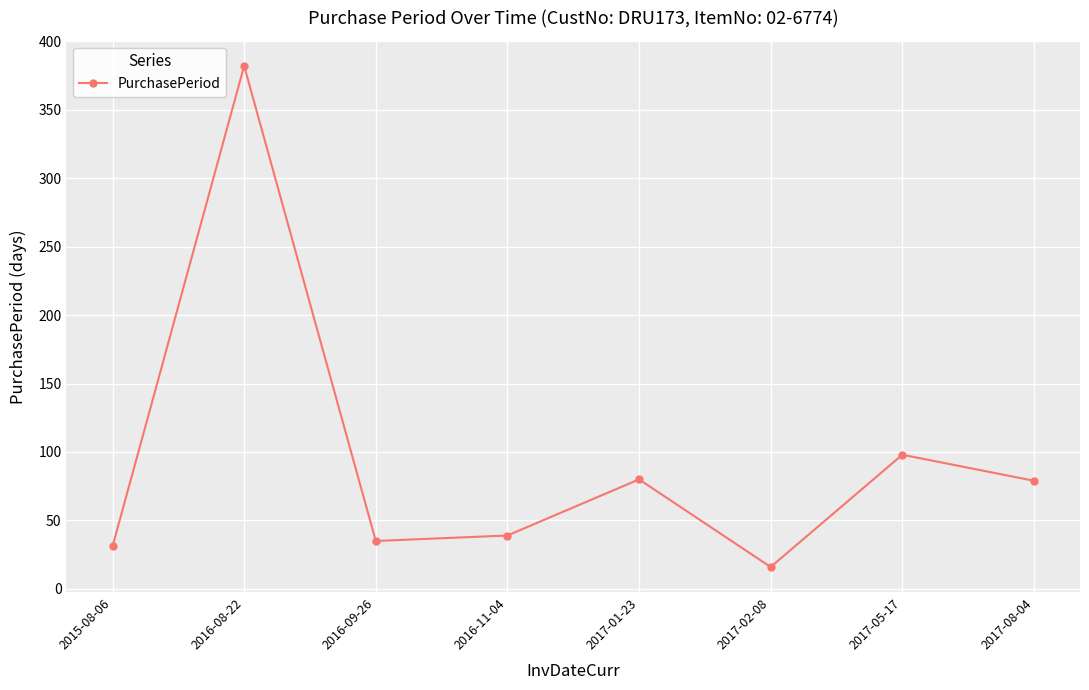

The value at 2016-08-22 is 173. True or false?

False